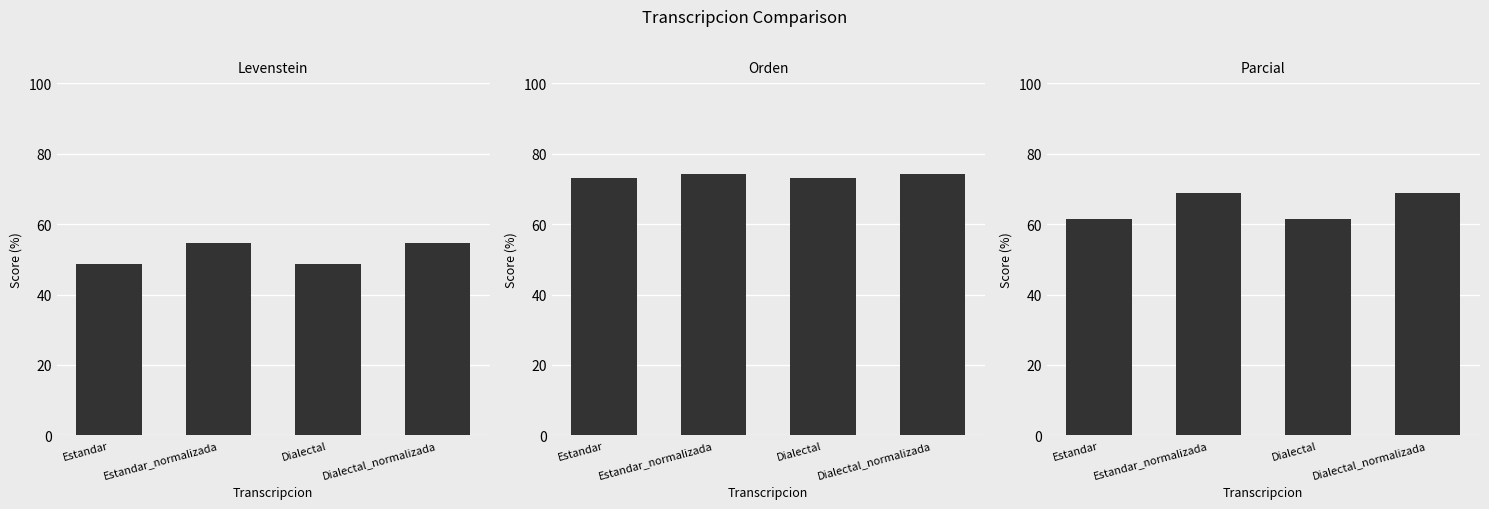

Which series changed the most between Estandar_normalizada and Dialectal_normalizada?

Levenstein